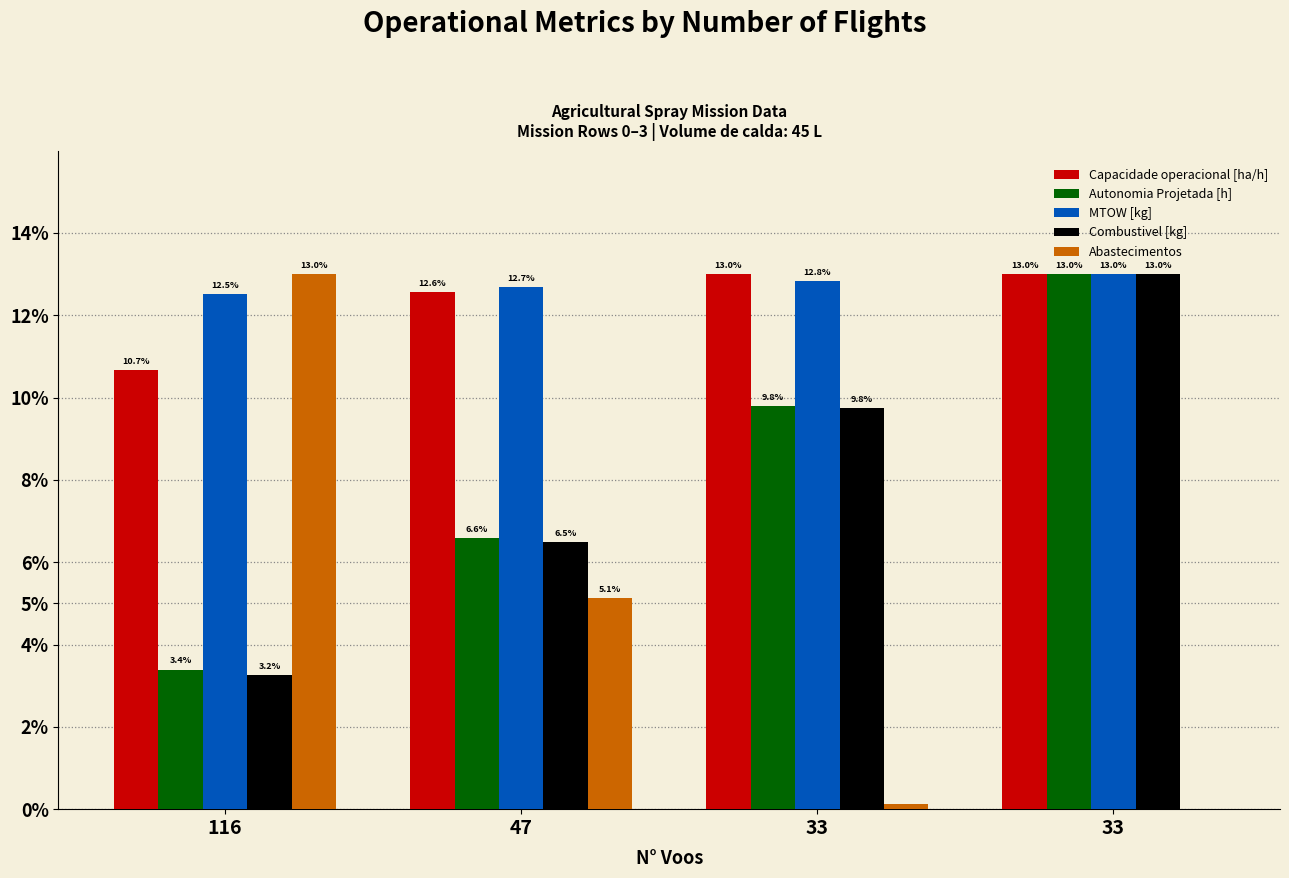

Where does the Capacidade operacional [ha/h] series first go above 12?

47